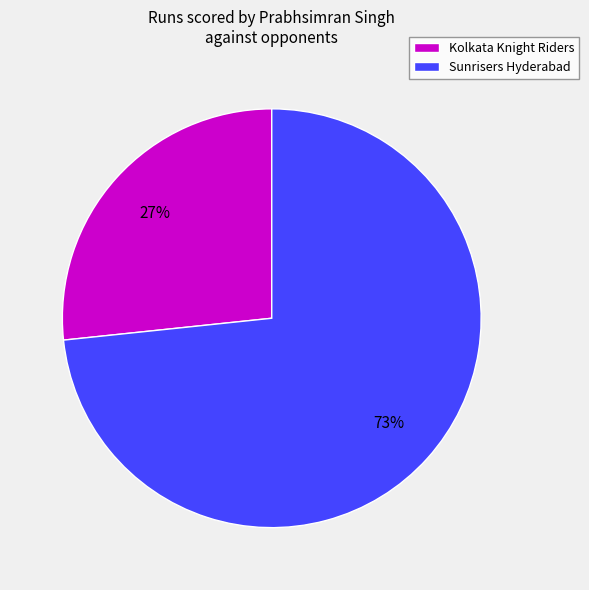

Do Kolkata Knight Riders and Sunrisers Hyderabad together represent more than half of the pie?

Yes